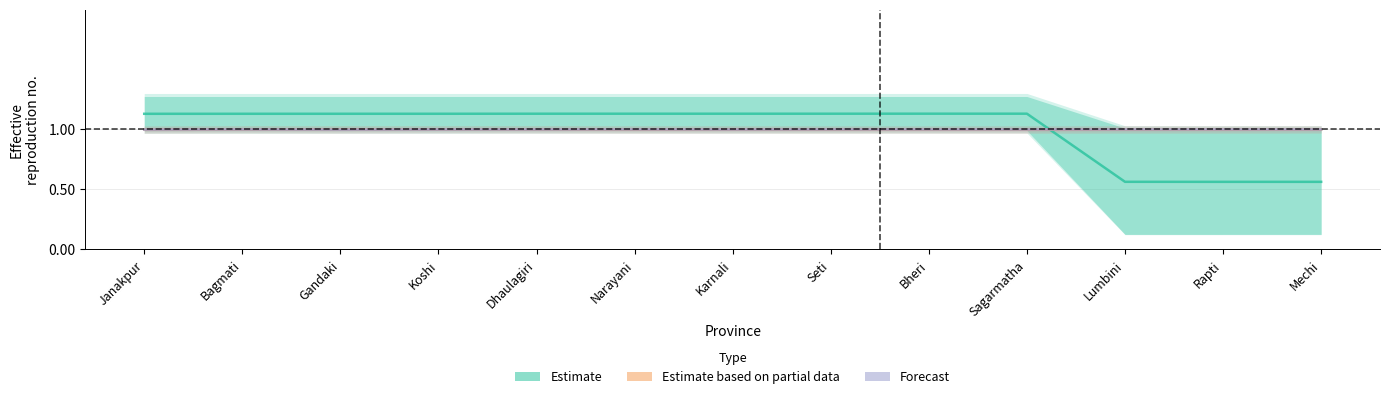

Rank the series by their maximum value, from lowest to highest.

Forecast, Estimate based on partial data, Estimate